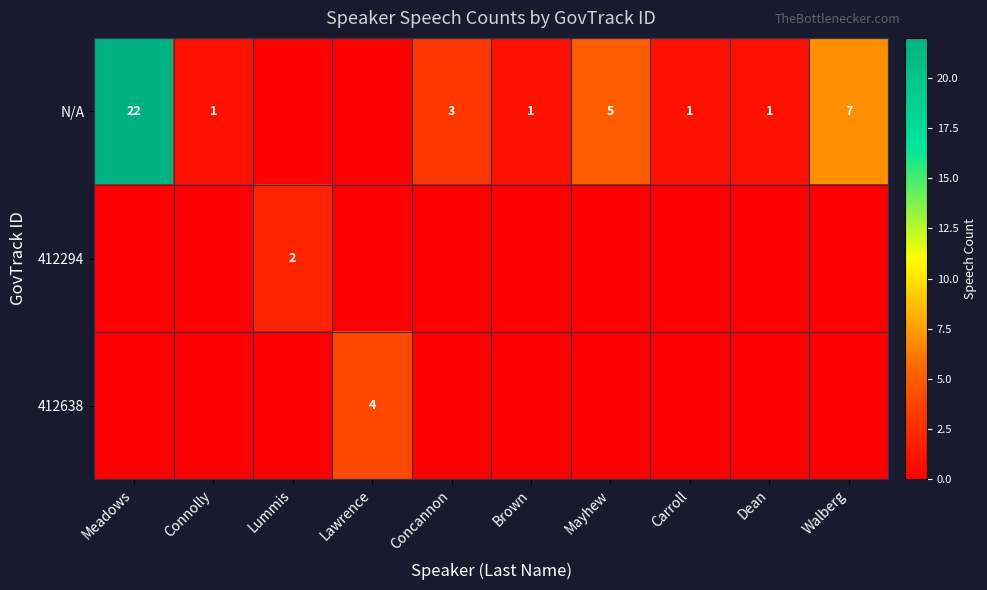

What is the total value across all series at Meadows?

22